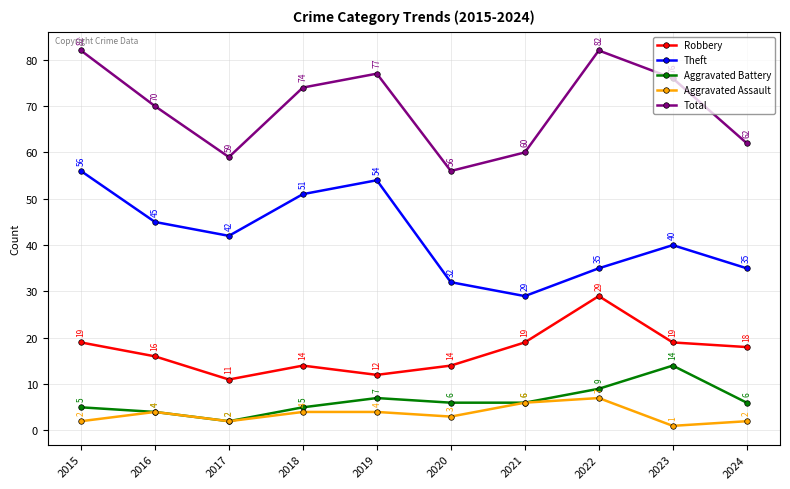

At which category does Robbery reach its first local valley?

2017